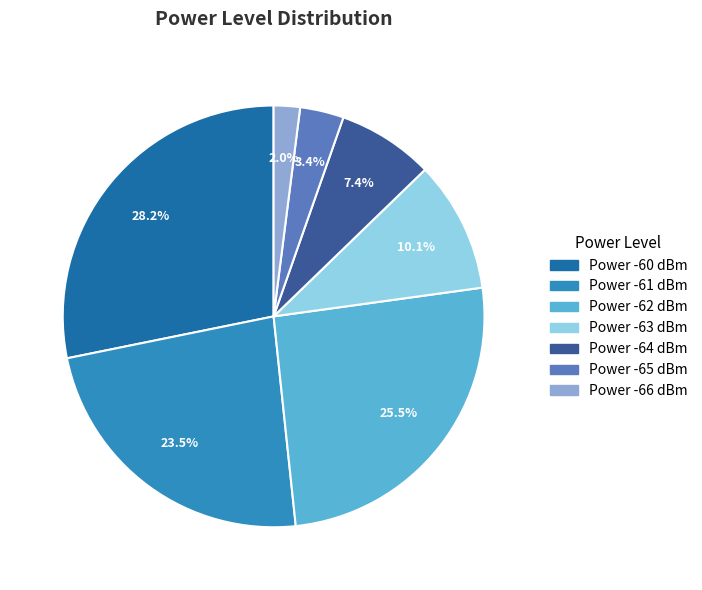

How many segments does this pie chart have?

7